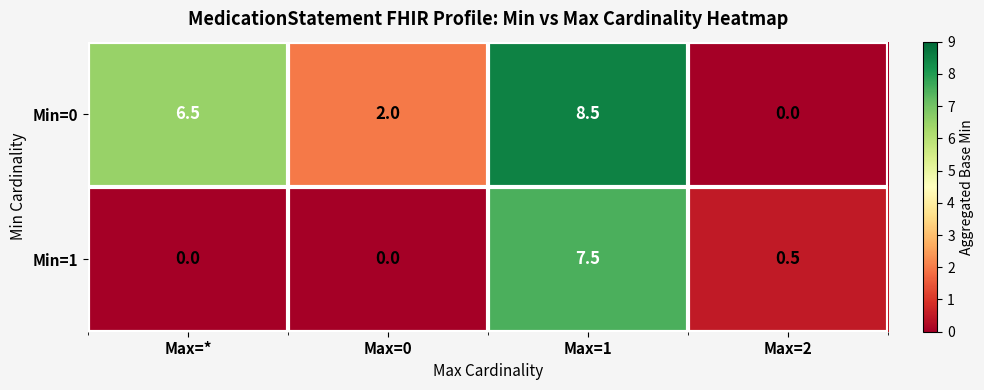

Reading left to right, extract all data points from this chart.

Min=0: Max=*=6.5	Max=0=2.0	Max=1=8.5	Max=2=0.0
Min=1: Max=*=0.0	Max=0=0.0	Max=1=7.5	Max=2=0.5